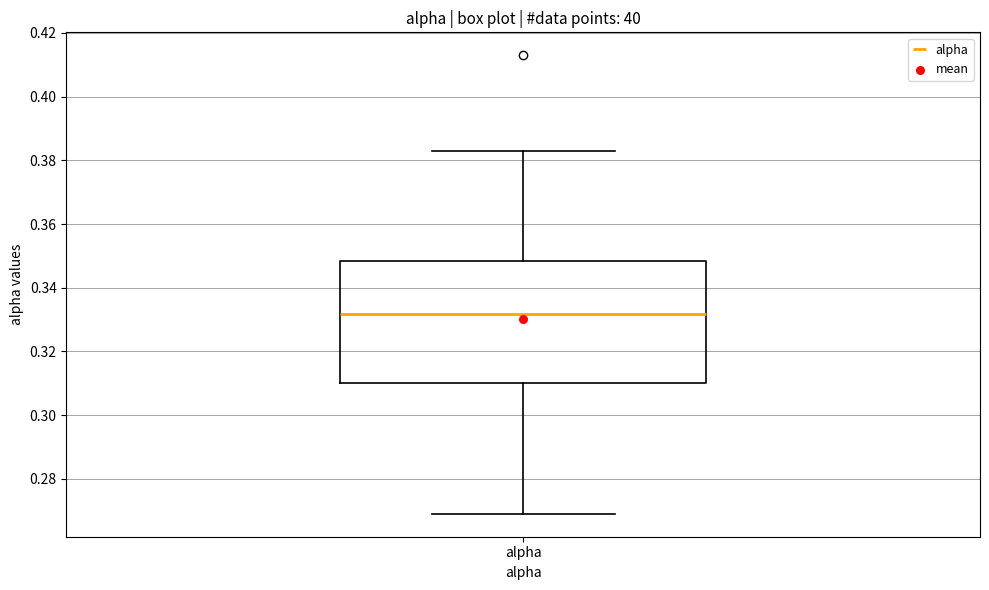

Read this box plot against the y-axis: the position of the median line, the range covered by the box, and the ends of both whiskers. The values are not printed on the chart, so give them approximately, as read against the axis.

median 0.332, box 0.310 to 0.348, whiskers 0.270 to 0.382